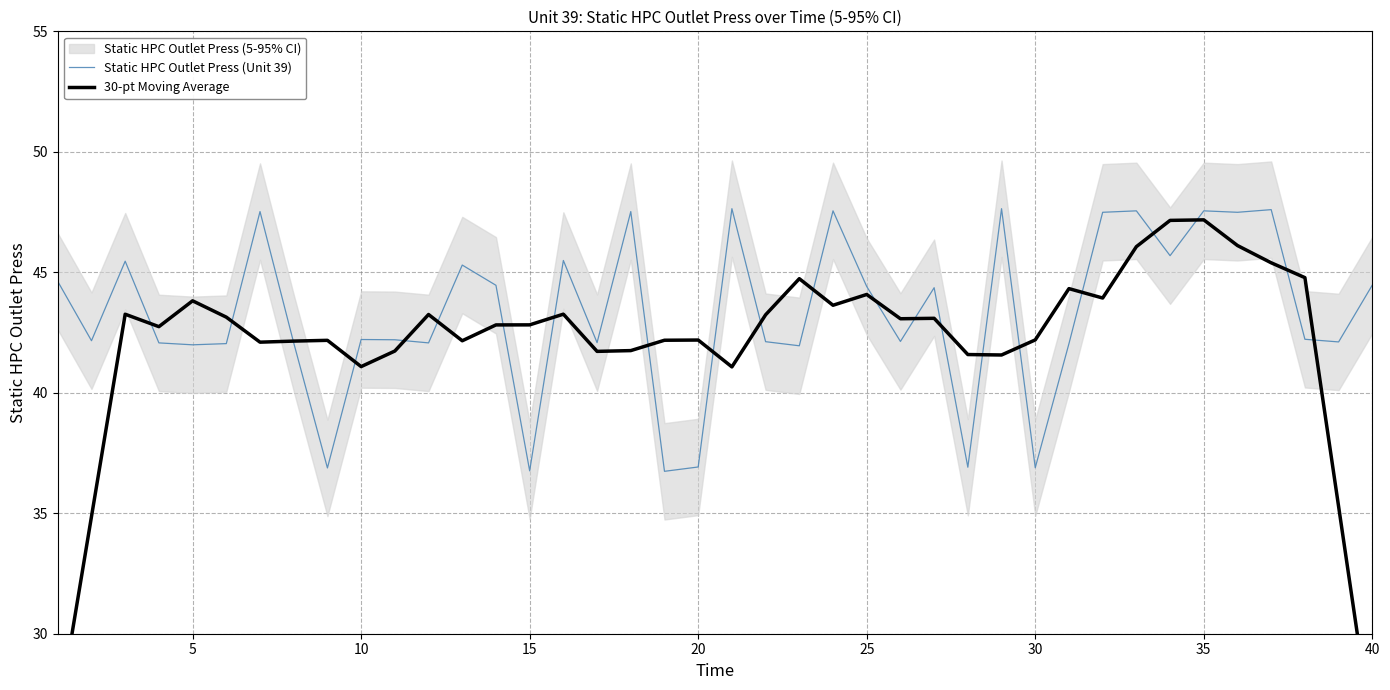

How many intersections are there between 30-pt Moving Average and Static HPC Outlet Press (Unit 39)?

22